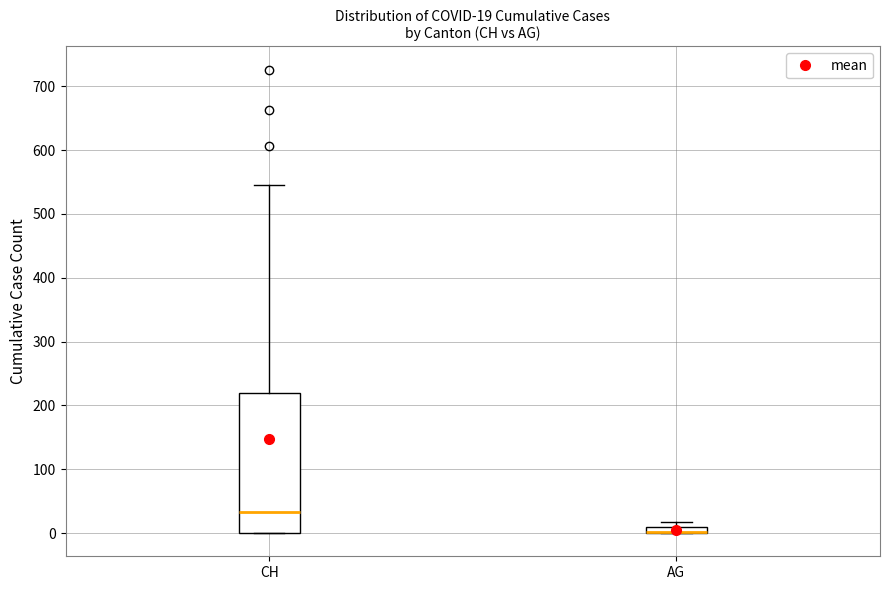

Which box is the tallest, from its lower edge to its upper edge?

CH